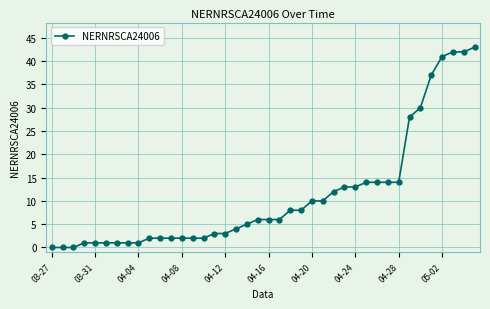

Count the number of categories in the chart.

40